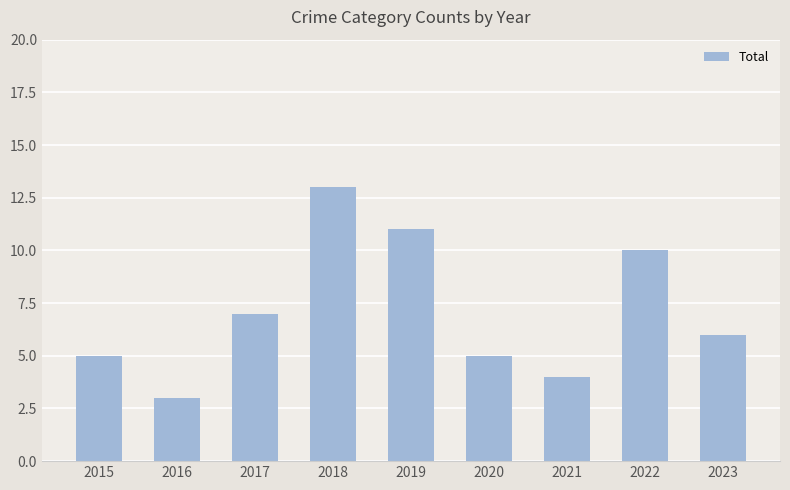

Are the bars horizontal?

No